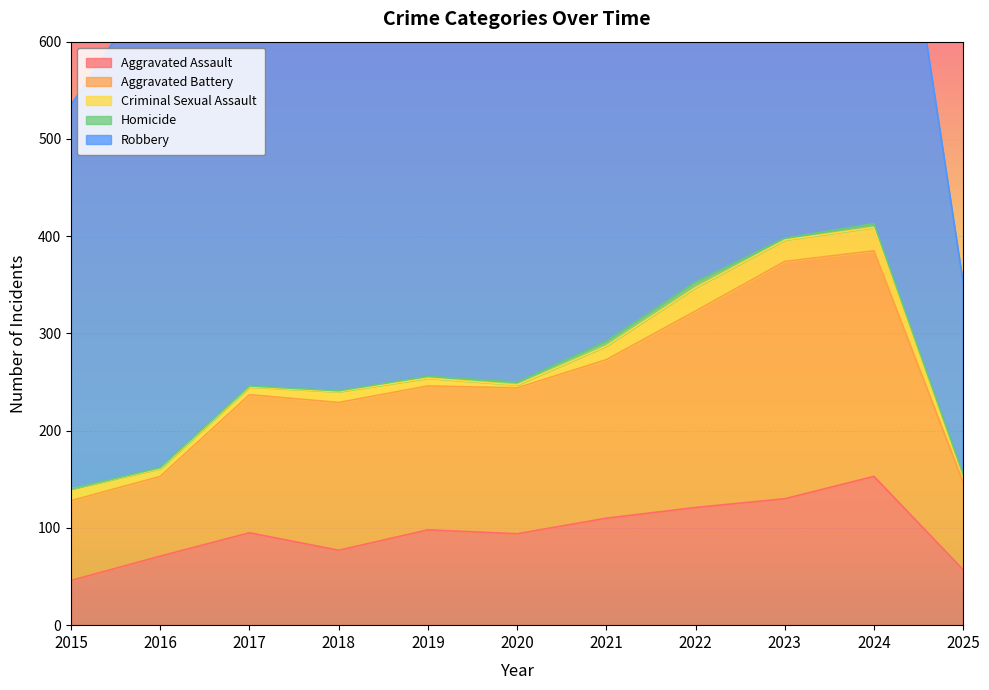

Is it true that Homicide equals 1 at 2019?

False